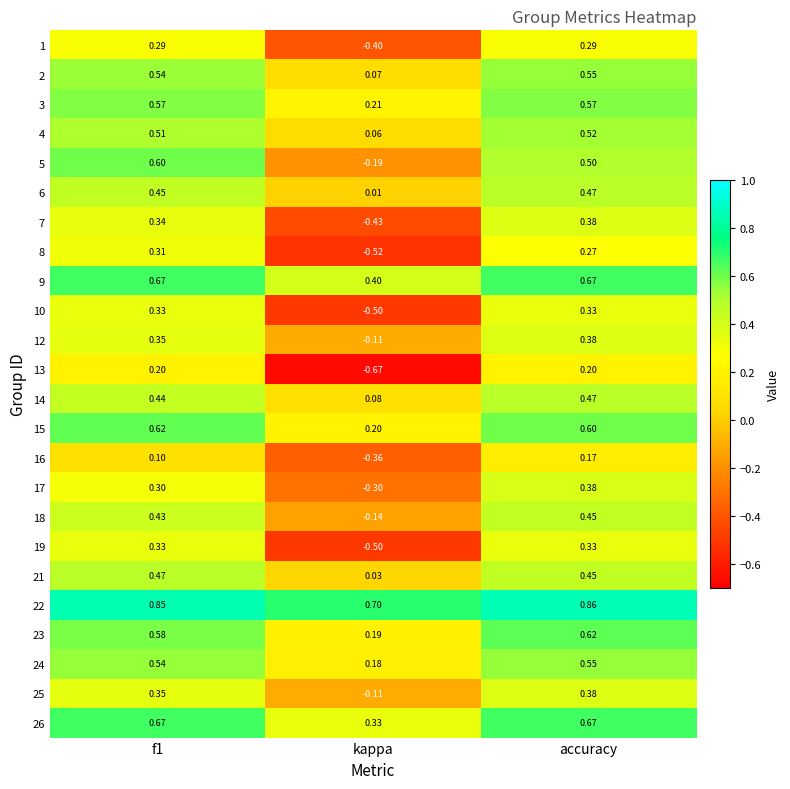

At which label is 24 closest to 0?

kappa